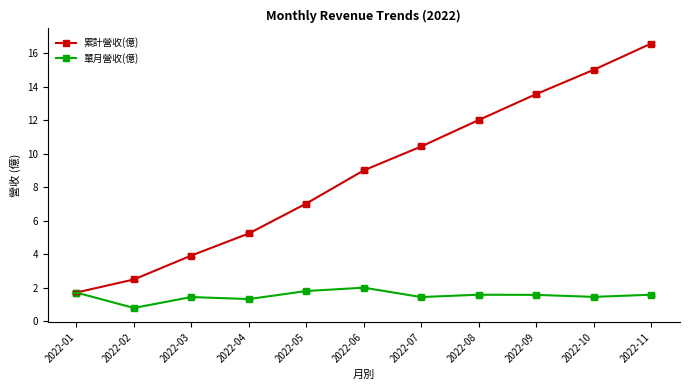

At which category does 單月營收(億) reach its first local valley?

2022-02